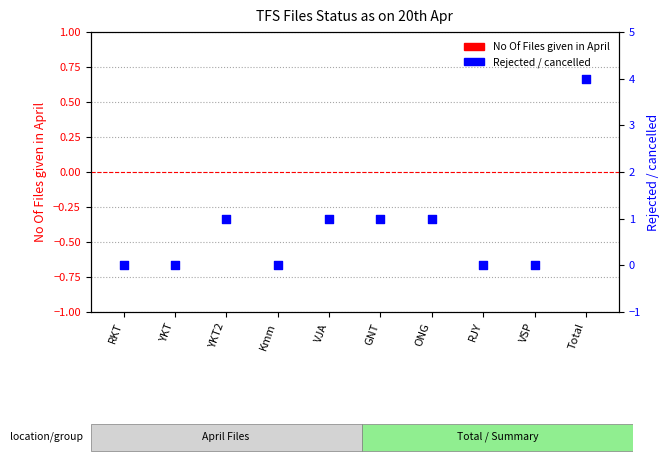

At which category is the sum across all series the highest?

Total